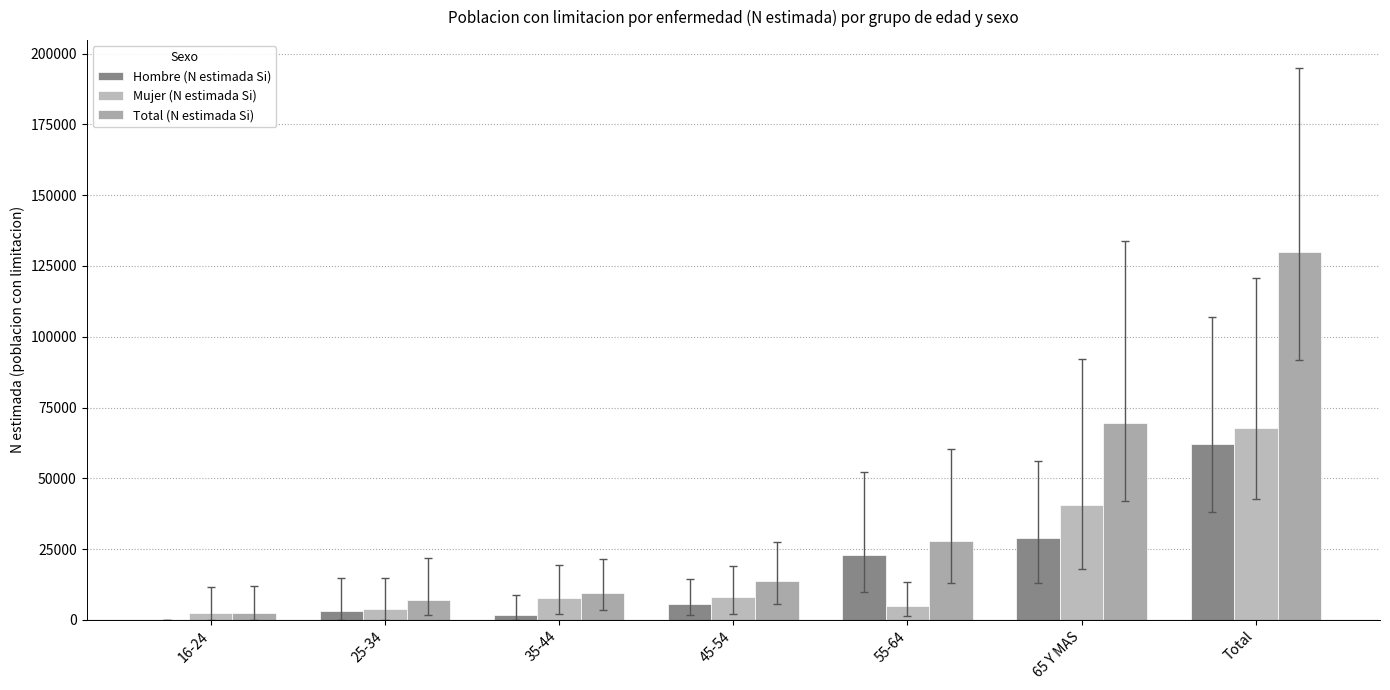

Reading left to right, list all the values displayed in this chart.

Hombre (N estimada Si): 16-24=0	25-34=3061	35-44=1668	45-54=5586	55-64=23070	65 Y MAS=28887	Total=62271
Mujer (N estimada Si): 16-24=2363	25-34=3829	35-44=7801	45-54=8074	55-64=4891	65 Y MAS=40701	Total=67660
Total (N estimada Si): 16-24=2363	25-34=6890	35-44=9469	45-54=13659	55-64=27962	65 Y MAS=69588	Total=129931